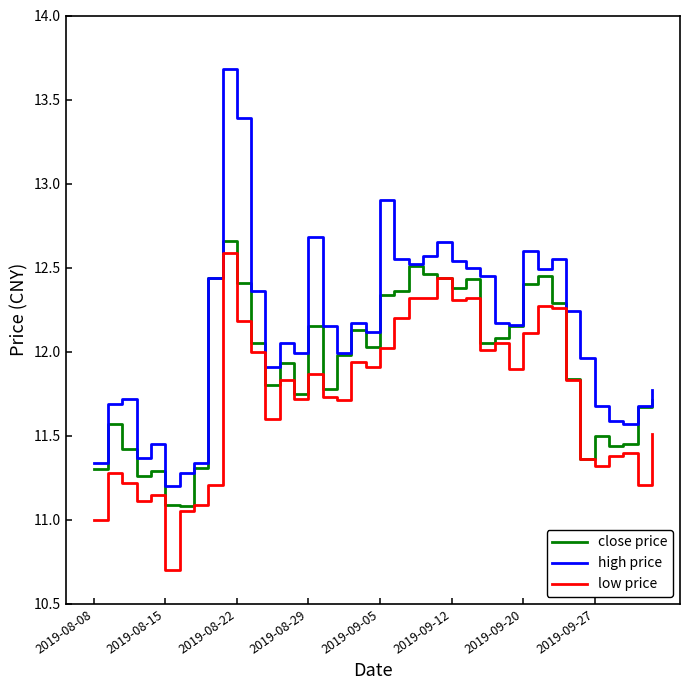

Which series has the largest total across all categories?

high price